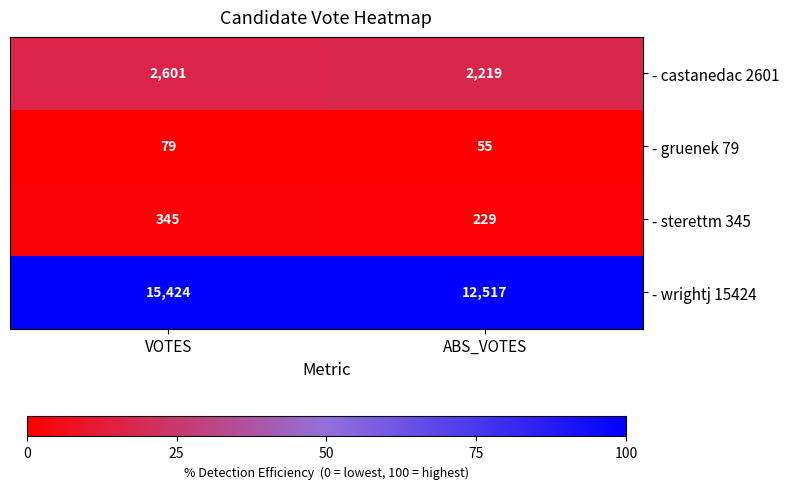

Reading left to right, extract all data points from this chart.

- castanedac 2601: VOTES=2601	ABS_VOTES=2219
- gruenek 79: VOTES=79	ABS_VOTES=55
- sterettm 345: VOTES=345	ABS_VOTES=229
- wrightj 15424: VOTES=15424	ABS_VOTES=12517